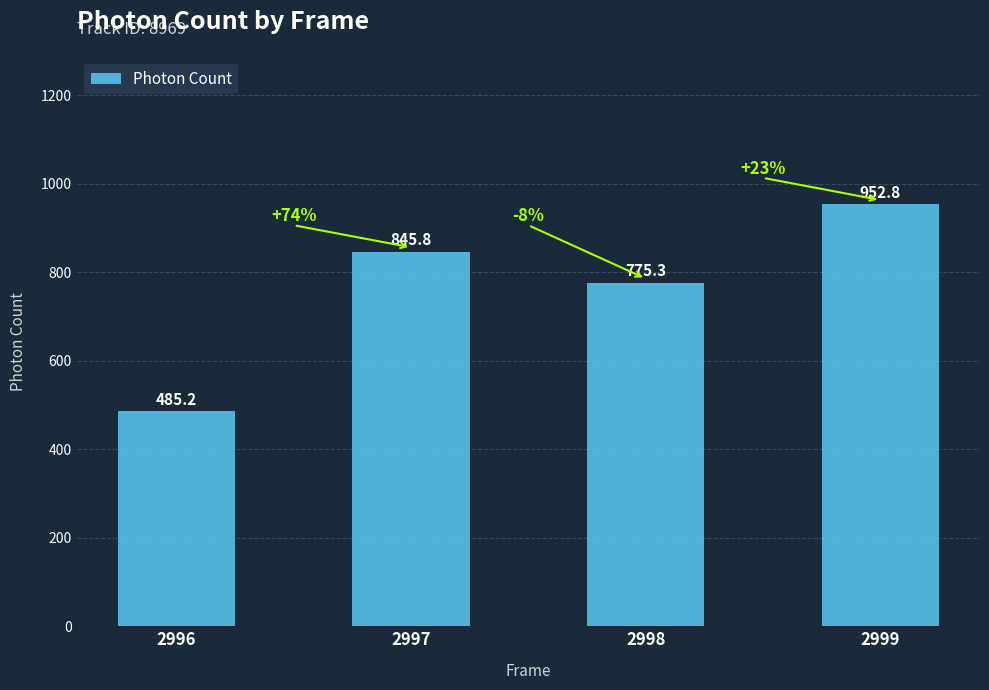

What is the sum of all values?

3059.2